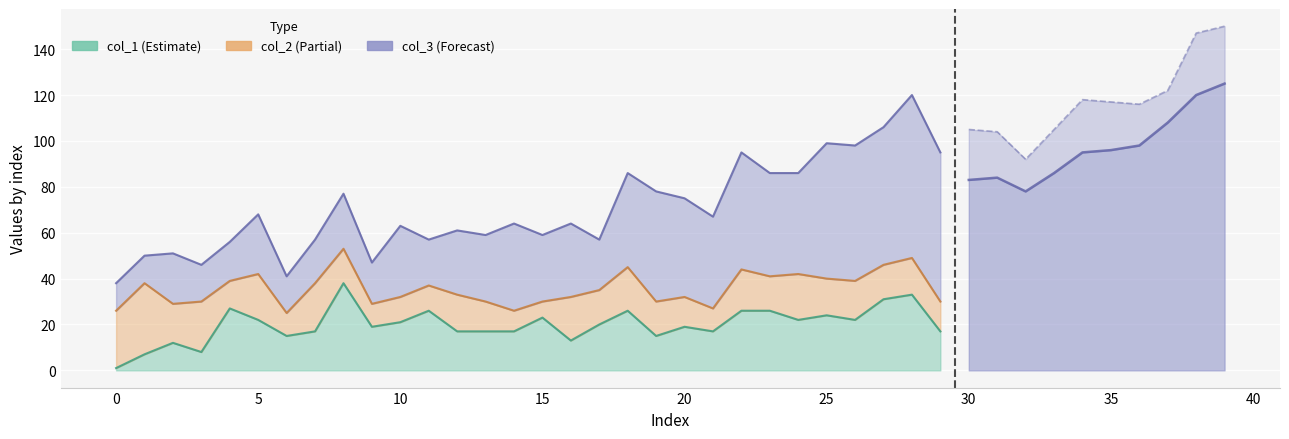

What is the total value across all series at 7?

57